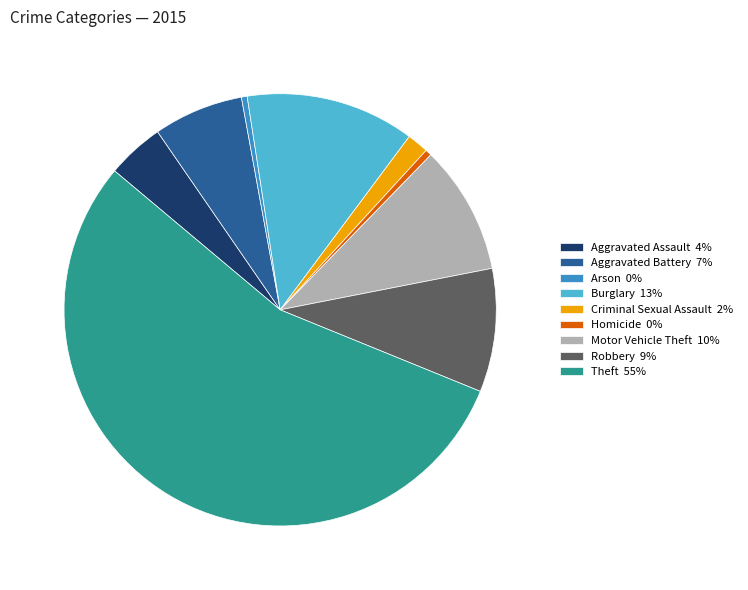

What is the largest slice in the pie chart?

Theft